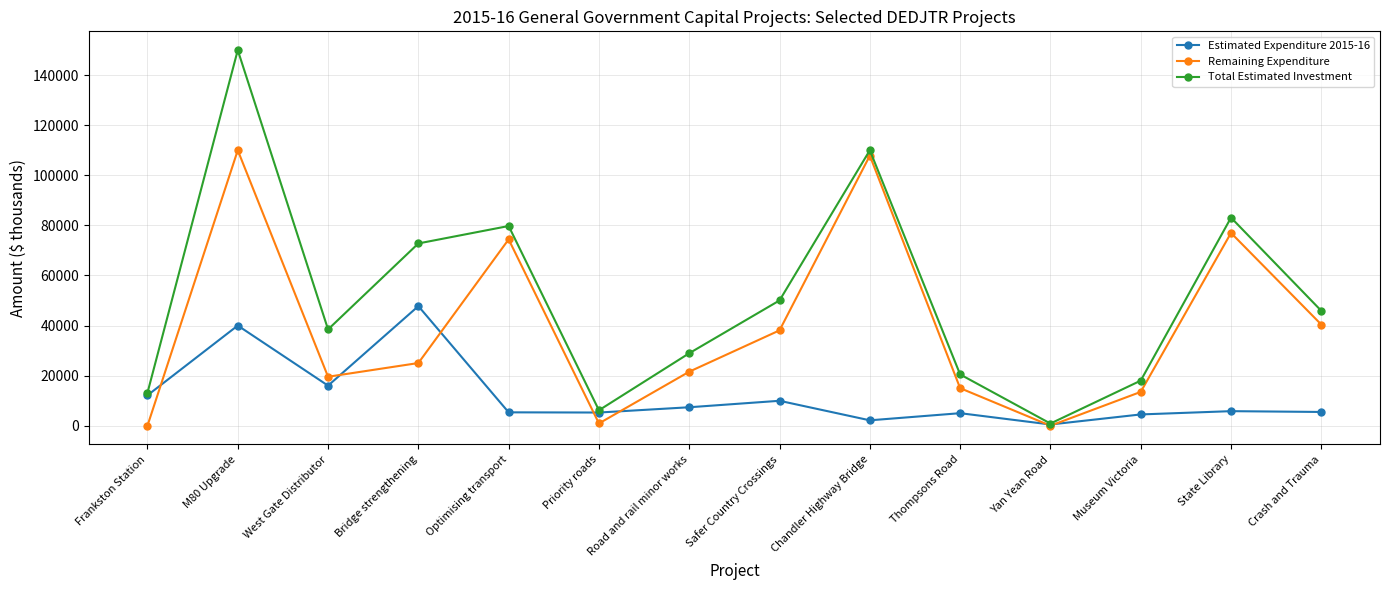

At which label does Total Estimated Investment reach its minimum?

Yan Yean Road